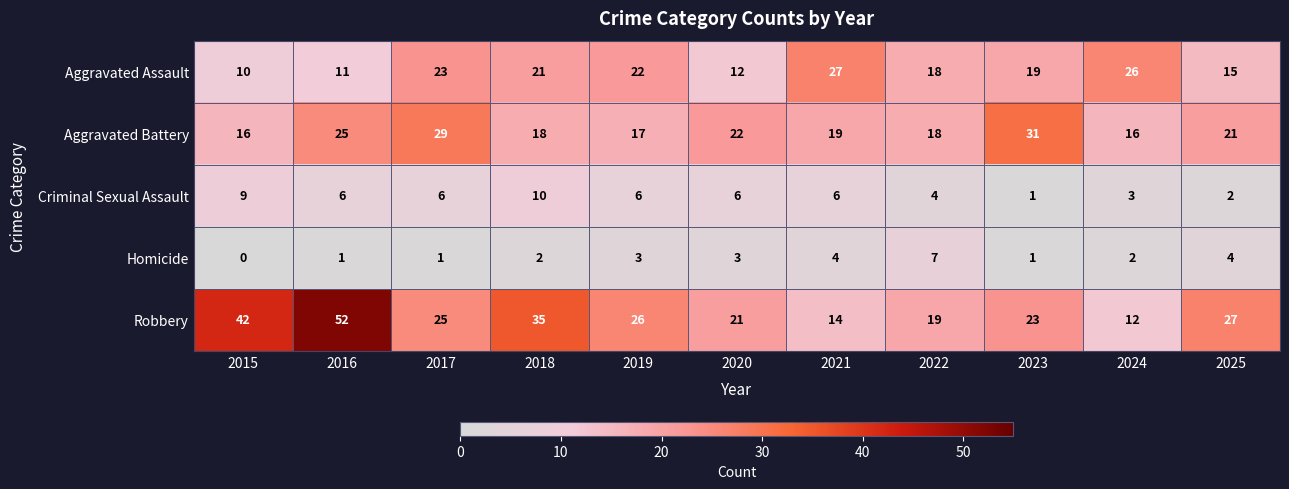

Where does the Robbery series first go above 25?

2015